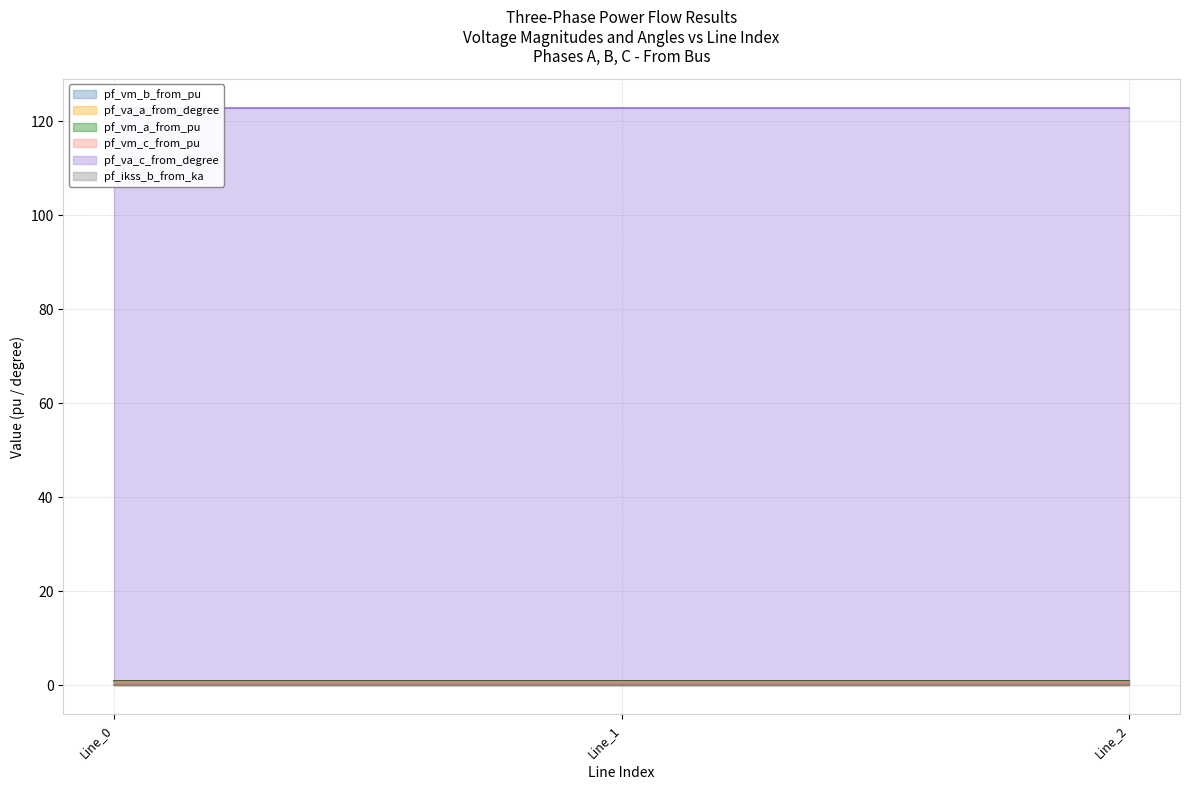

What is the sum of the pf_vm_a_from_pu values at Line_2 and Line_1?

2.0